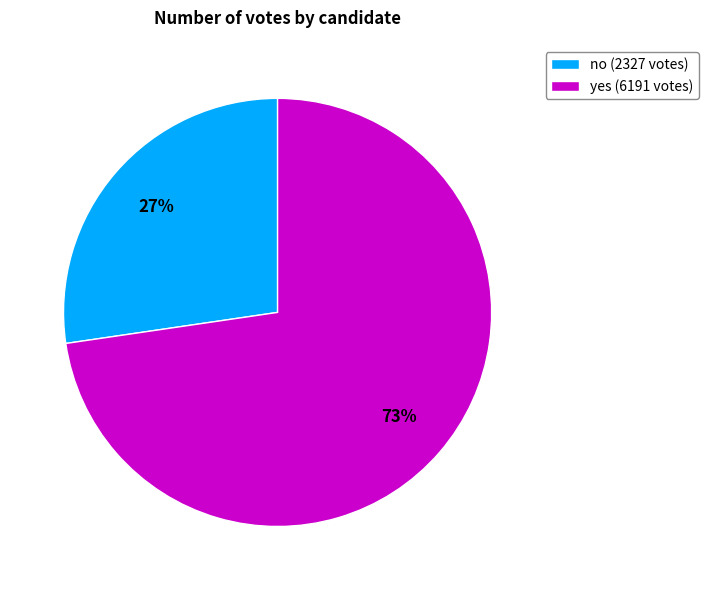

What is the majority slice?

yes